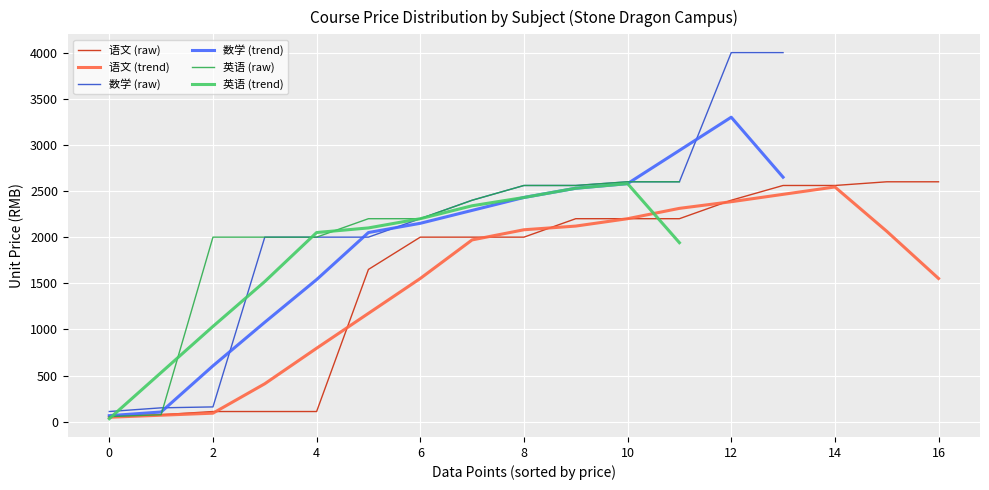

The value of 语文 (trend) at 16 is 1552. True or false?

True